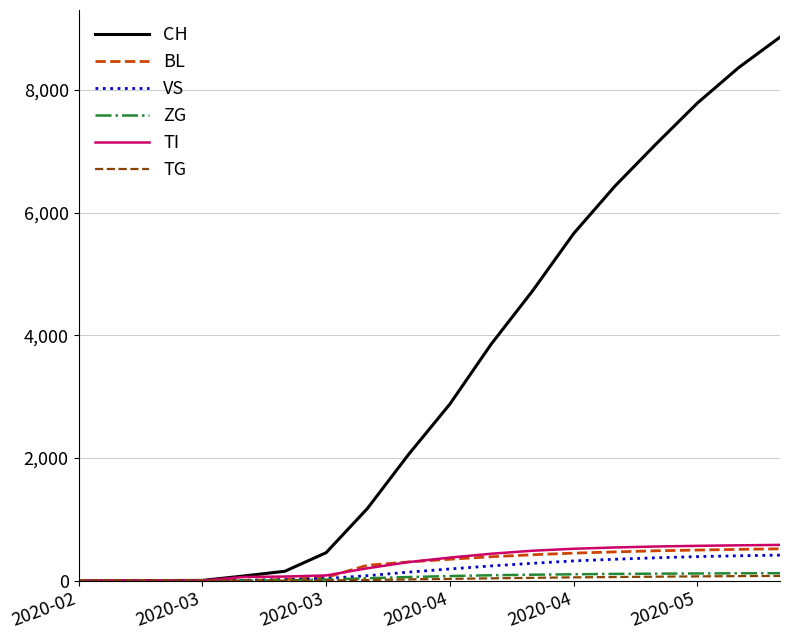

Which series has the largest range (max minus min)?

CH